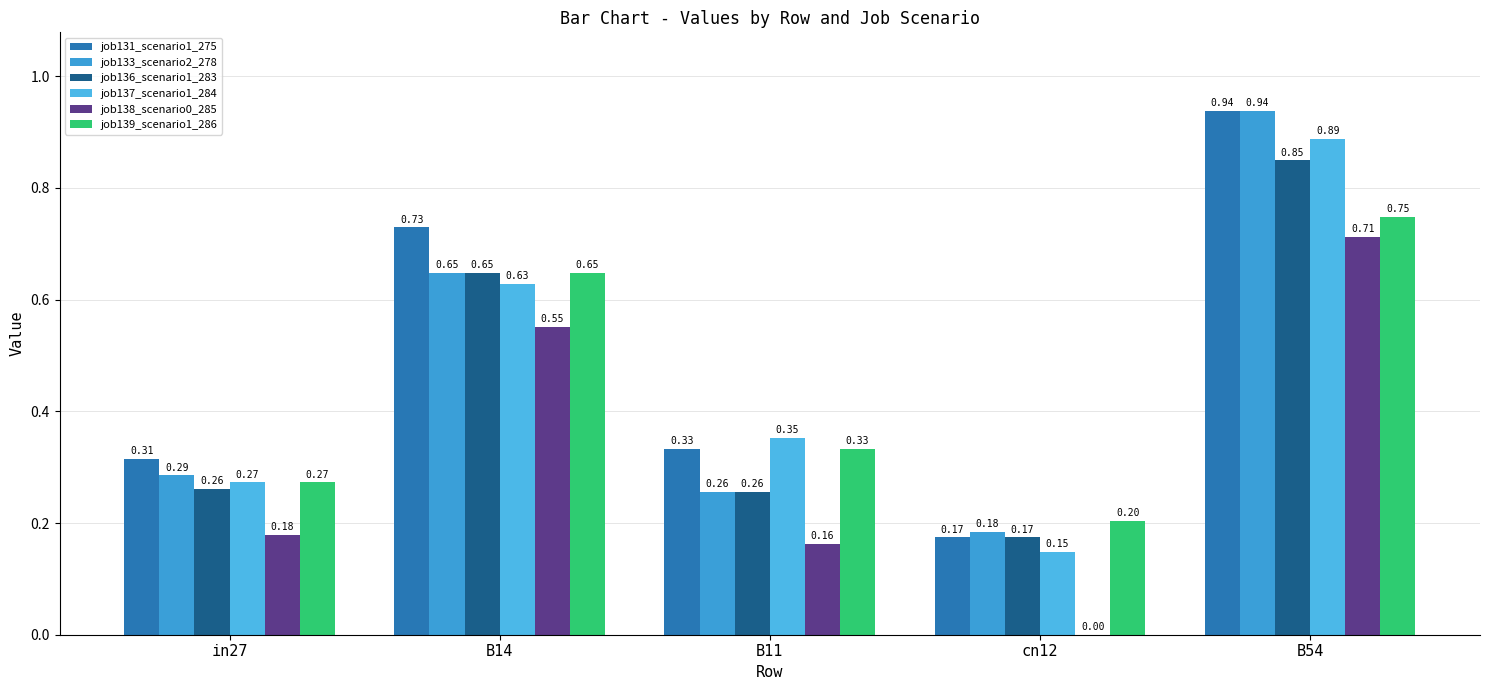

Does the chart contain stacked bars?

No